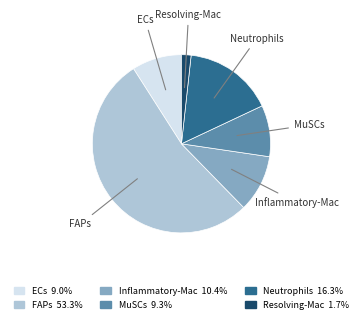

Is the sum of FAPs and ECs greater than half?

Yes